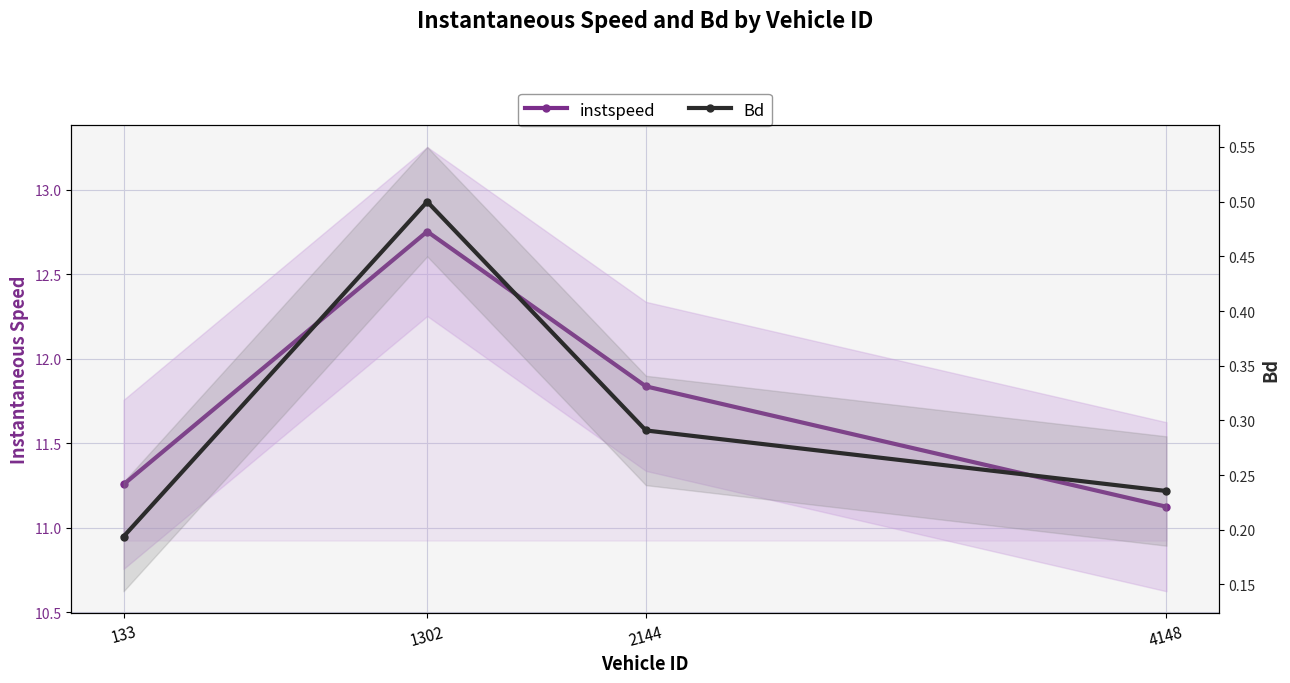

Which has a higher value, 1302 or 133?

1302